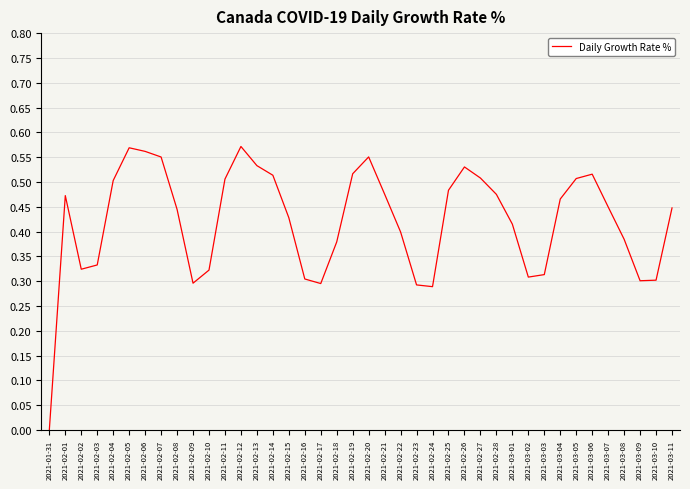

What position from the right is 2021-02-28?

12